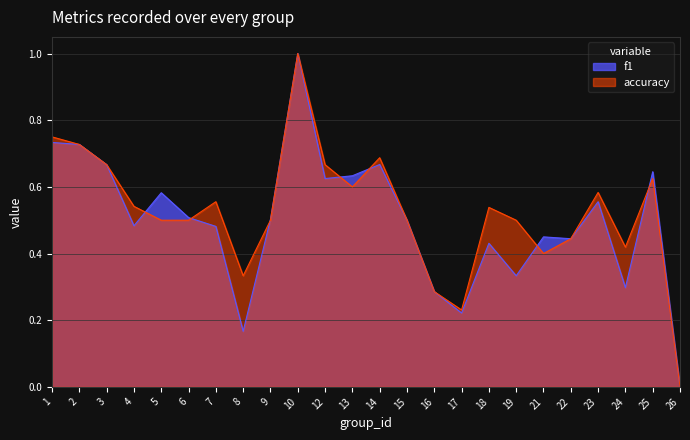

How many lines are shown in the chart?

2